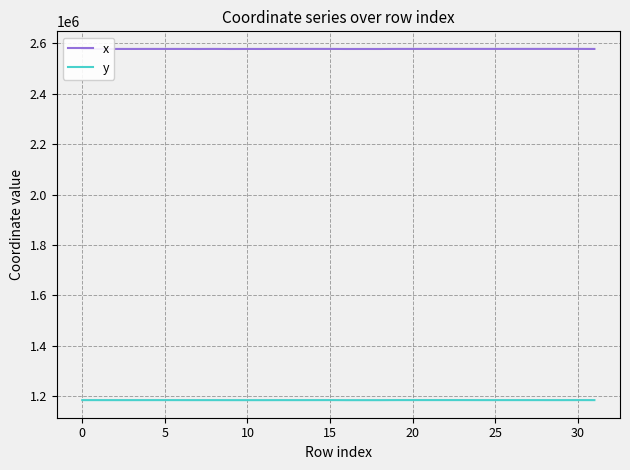

Does the chart have visible grid lines?

Yes